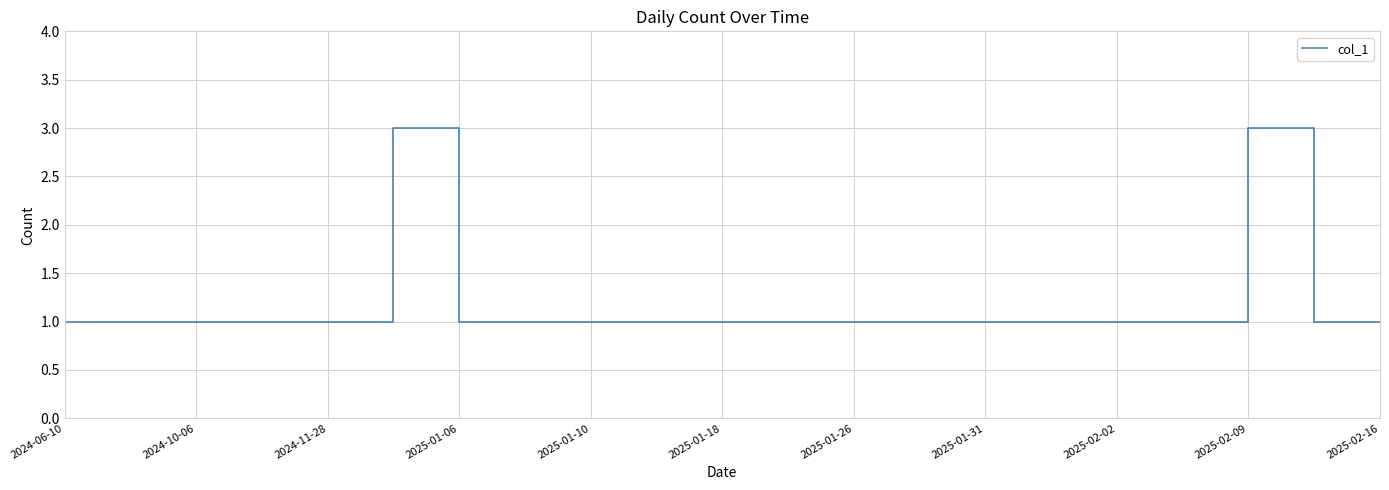

What is the maximum value shown in the chart?

3